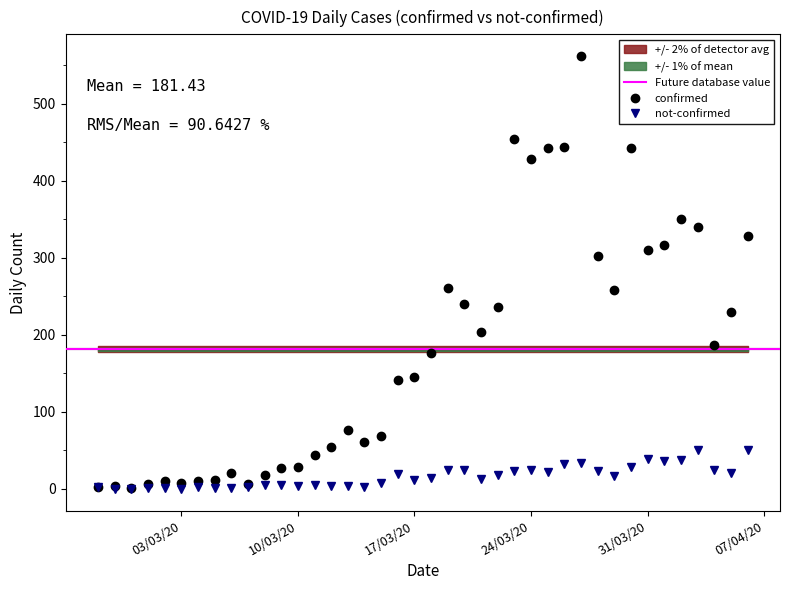

What value does the not-confirmed series have at 2020-03-26, to the nearest 10?

30